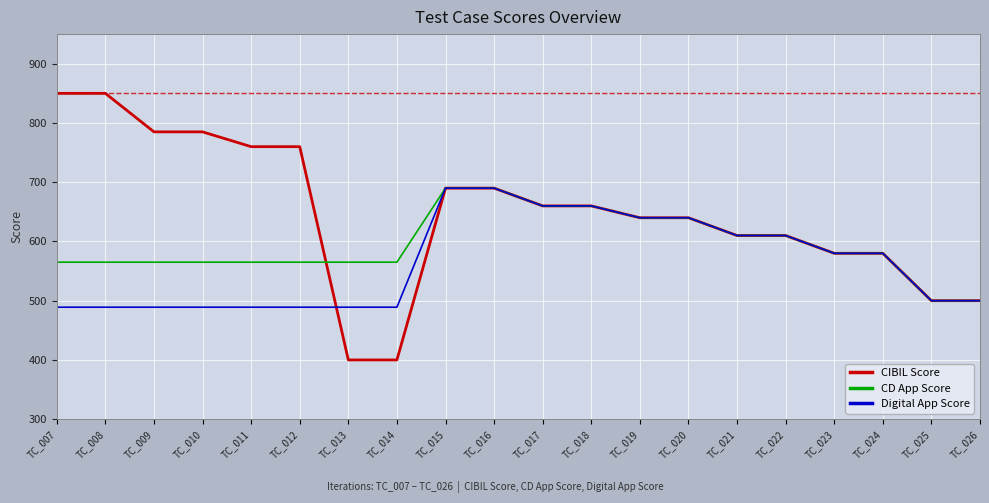

Rank the series by their average value, from lowest to highest.

Digital App Score, CD App Score, CIBIL Score